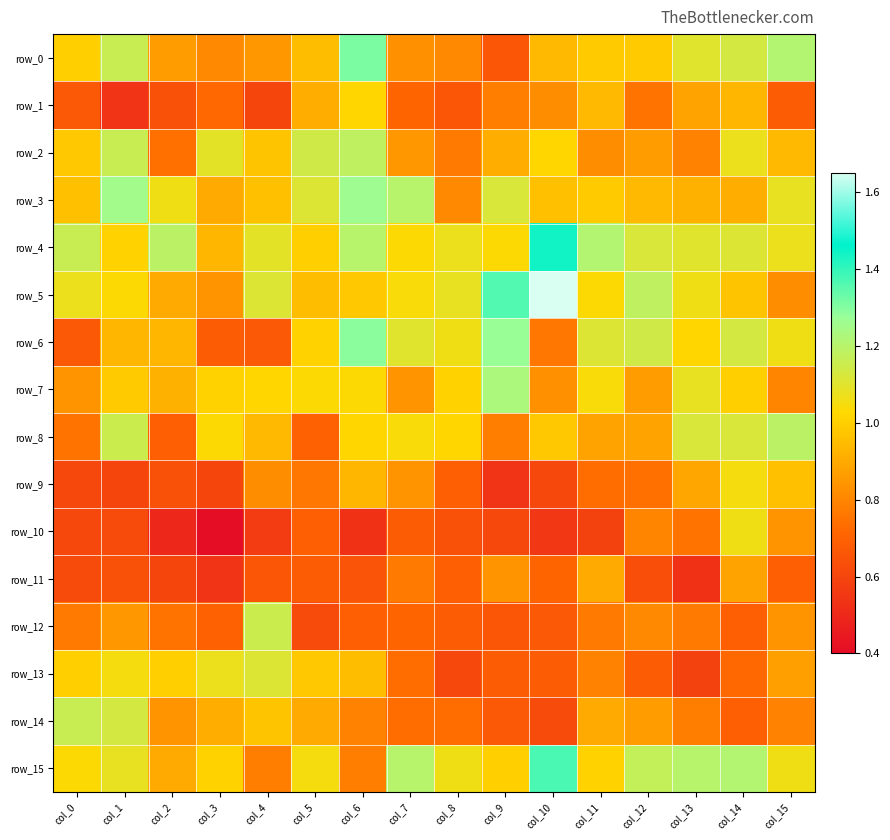

Reading left to right, what are all the values shown in this chart?

row_0: 1.0	1.2	0.9	0.8	0.8	0.9	1.3	0.8	0.8	0.7	0.9	1.0	1.0	1.1	1.1	1.2
row_1: 0.7	0.5	0.6	0.7	0.6	0.9	1.0	0.7	0.7	0.8	0.8	0.9	0.8	0.9	0.9	0.7
row_2: 1.0	1.2	0.7	1.1	1.0	1.1	1.2	0.8	0.8	0.9	1.0	0.8	0.9	0.8	1.1	0.9
row_3: 1.0	1.2	1.1	0.9	1.0	1.1	1.3	1.2	0.8	1.1	1.0	1.0	0.9	0.9	0.9	1.1
row_4: 1.2	1.0	1.2	0.9	1.1	1.0	1.2	1.0	1.1	1.0	1.4	1.2	1.1	1.1	1.1	1.1
row_5: 1.1	1.0	0.9	0.8	1.1	0.9	1.0	1.0	1.1	1.4	1.6	1.0	1.2	1.1	1.0	0.8
row_6: 0.7	0.9	0.9	0.7	0.7	1.0	1.3	1.1	1.1	1.3	0.8	1.1	1.1	1.0	1.1	1.1
row_7: 0.8	1.0	0.9	1.0	1.0	1.0	1.0	0.8	1.0	1.2	0.8	1.0	0.9	1.1	1.0	0.8
row_8: 0.8	1.1	0.7	1.0	0.9	0.7	1.0	1.0	1.0	0.8	1.0	0.9	0.9	1.1	1.1	1.2
row_9: 0.6	0.6	0.6	0.6	0.8	0.8	0.9	0.8	0.7	0.5	0.6	0.7	0.7	0.9	1.1	1.0
row_10: 0.6	0.6	0.5	0.4	0.6	0.7	0.5	0.7	0.6	0.6	0.6	0.6	0.8	0.8	1.1	0.8
row_11: 0.6	0.6	0.6	0.5	0.7	0.7	0.7	0.8	0.7	0.8	0.7	0.9	0.6	0.5	0.9	0.7
row_12: 0.8	0.8	0.8	0.7	1.1	0.6	0.7	0.7	0.7	0.7	0.7	0.8	0.8	0.8	0.7	0.8
row_13: 1.0	1.1	1.0	1.1	1.1	1.0	0.9	0.7	0.6	0.7	0.7	0.8	0.7	0.6	0.7	0.9
row_14: 1.2	1.1	0.8	0.9	1.0	0.9	0.8	0.7	0.7	0.7	0.6	0.9	0.9	0.8	0.7	0.8
row_15: 1.0	1.1	0.9	1.0	0.8	1.1	0.8	1.2	1.1	1.0	1.4	1.0	1.2	1.2	1.2	1.1